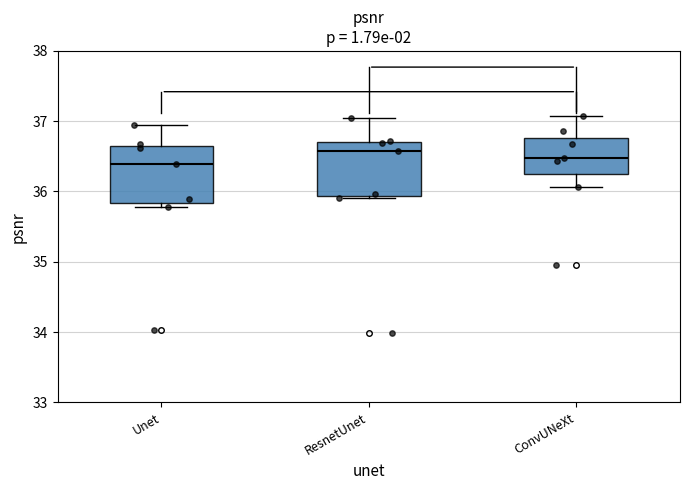

Which box's median line is the highest?

ResnetUnet